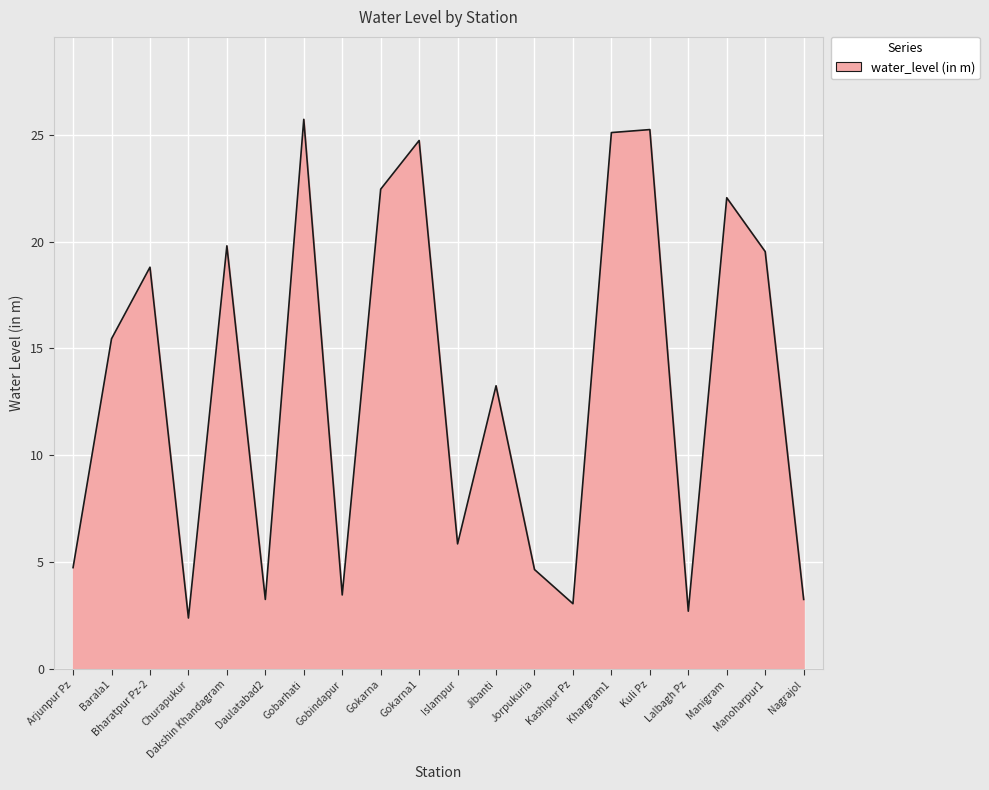

True or false: the data shows 5.8 at Islampur.

True